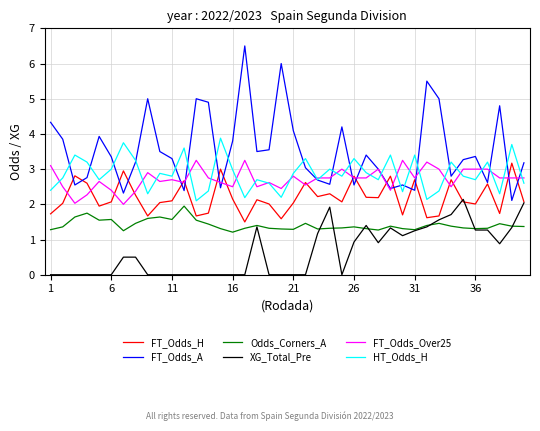

What is the maximum value shown in the chart?

6.5